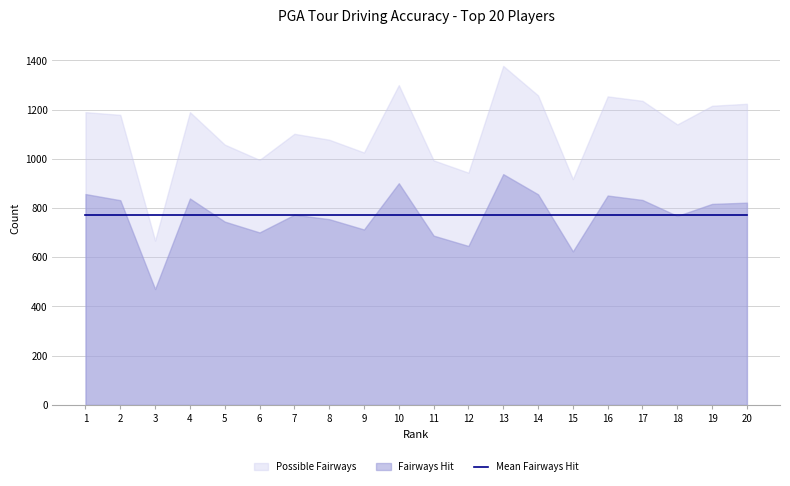

What is the spread (max minus min) of values at 1?

333